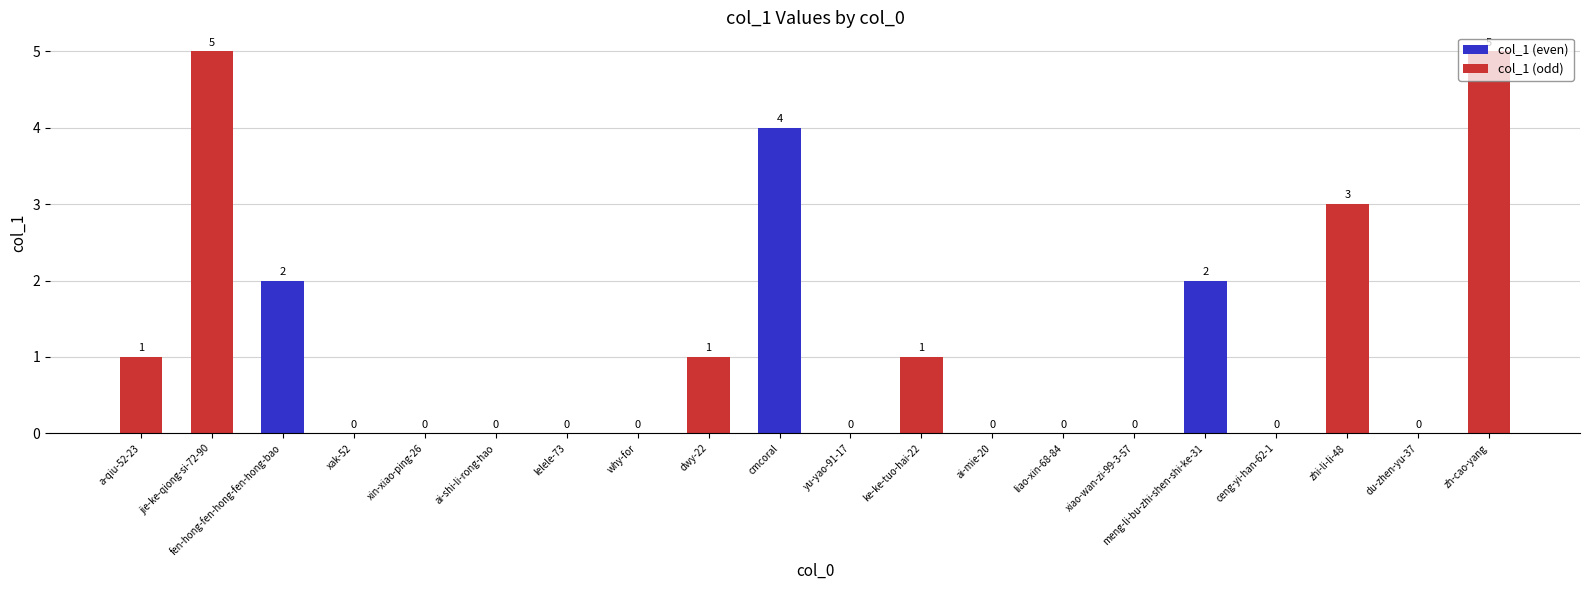

Count the number of categories in the chart.

20